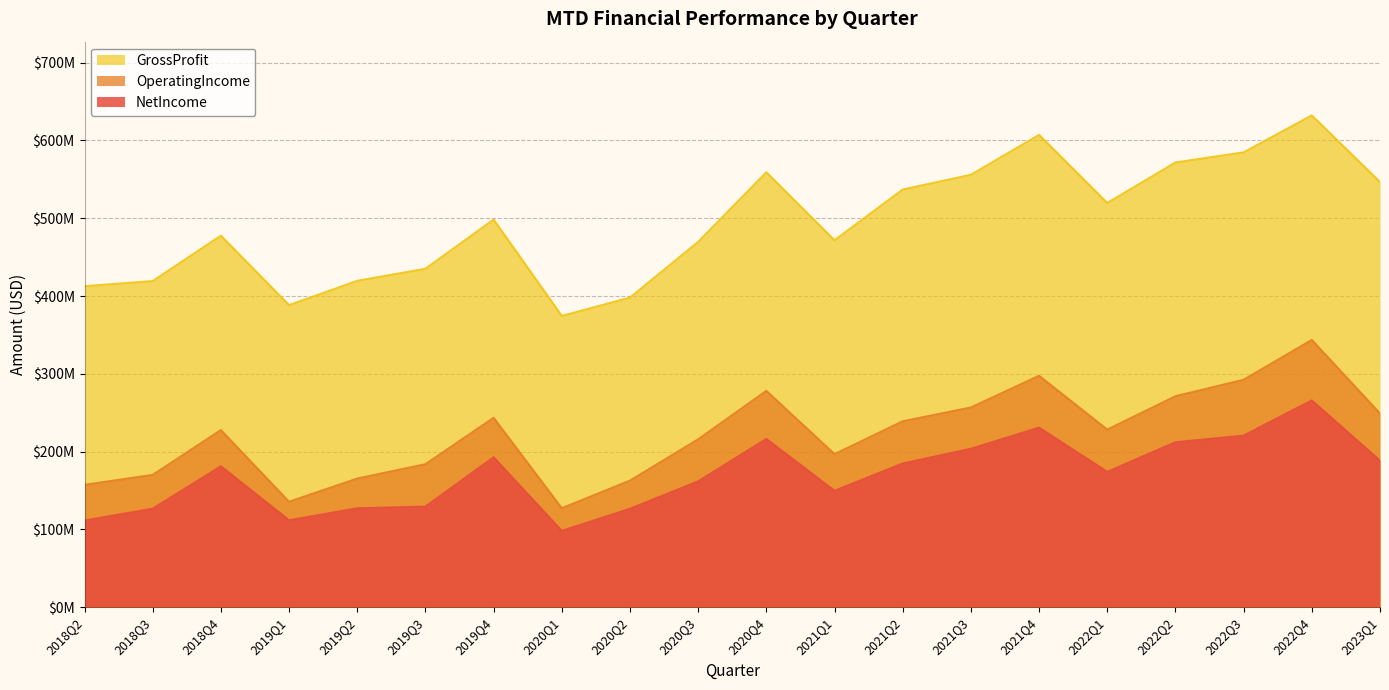

What is the maximum value shown in the chart?

632140000